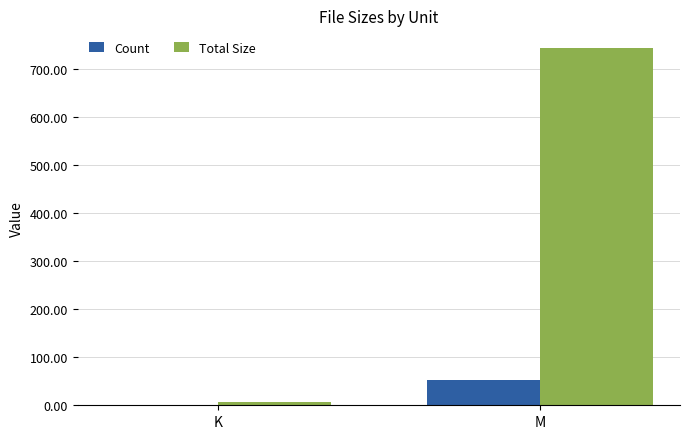

Which series has the largest total across all categories?

Total Size